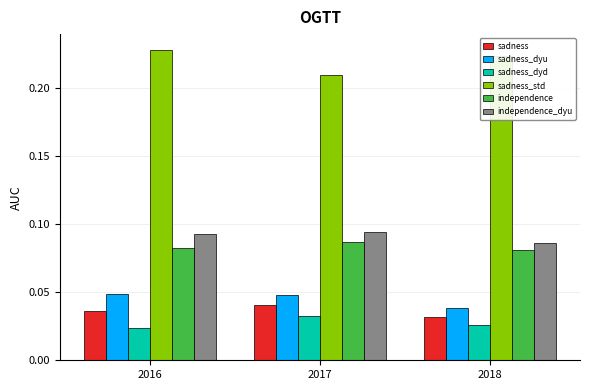

At which label does sadness reach its peak?

2017